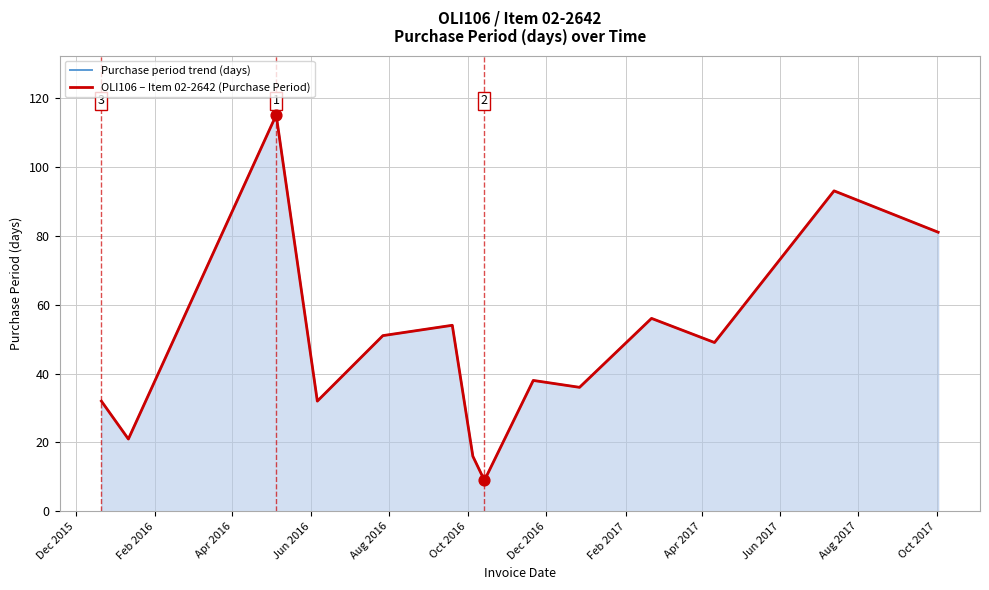

Which series contains the lowest Y value?

Purchase period trend (days)